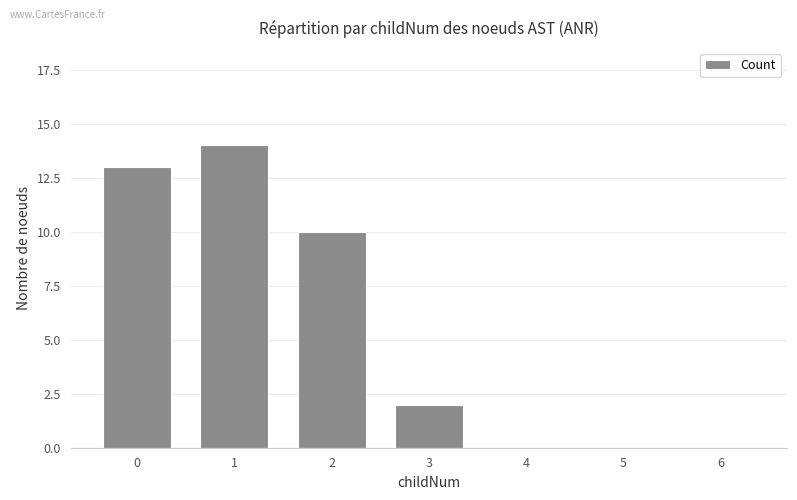

What is the maximum value shown in the chart?

14